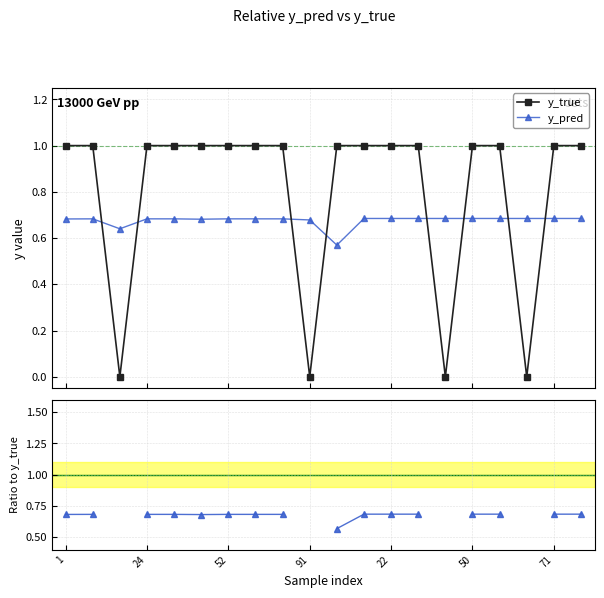

True or false: y_true and y_pred cross at least once.

True